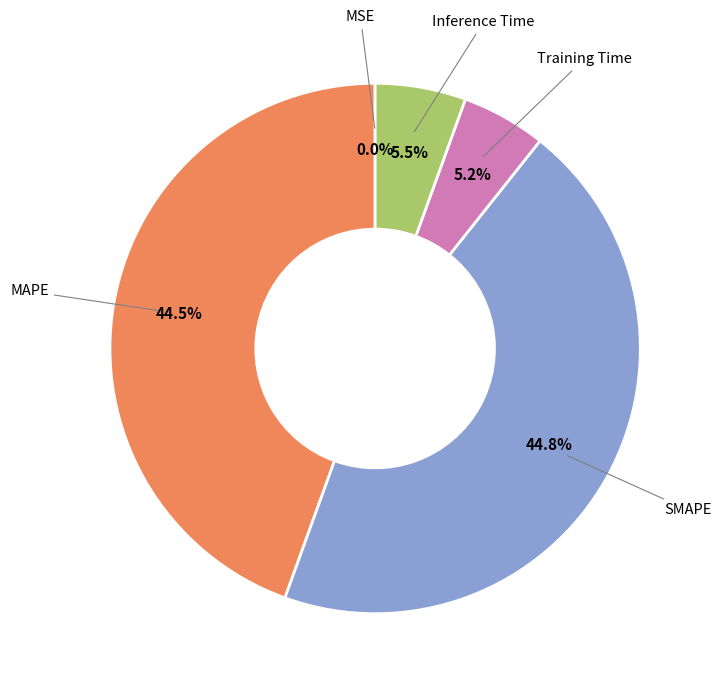

Does any single category account for the majority?

No